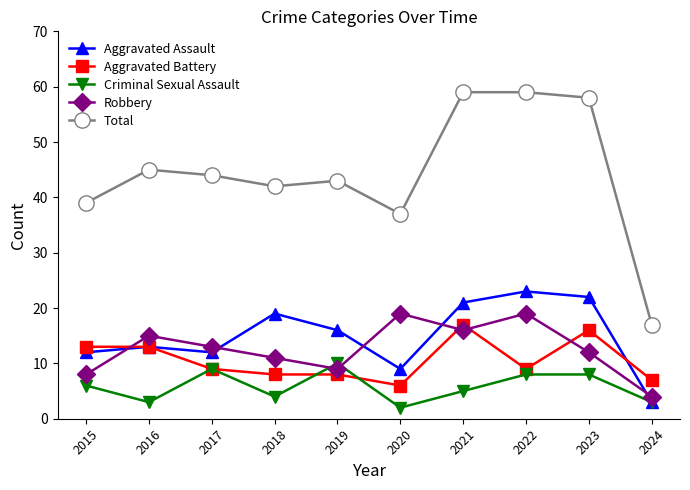

Reading left to right, transcribe all the data shown in this chart.

Aggravated Assault: 12	13	12	19	16	9	21	23	22	3
Aggravated Battery: 13	13	9	8	8	6	17	9	16	7
Criminal Sexual Assault: 6	3	9	4	10	2	5	8	8	3
Robbery: 8	15	13	11	9	19	16	19	12	4
Total: 39	45	44	42	43	37	59	59	58	17